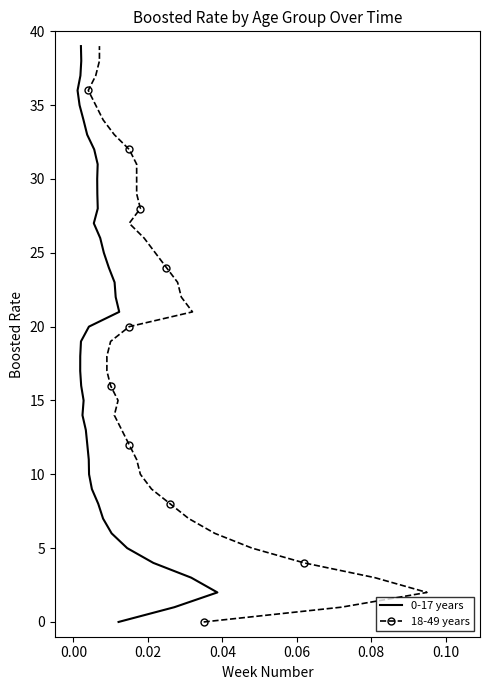

Is the value of 18-49 years at 38 greater than the value of 0-17 years at 17?

Yes